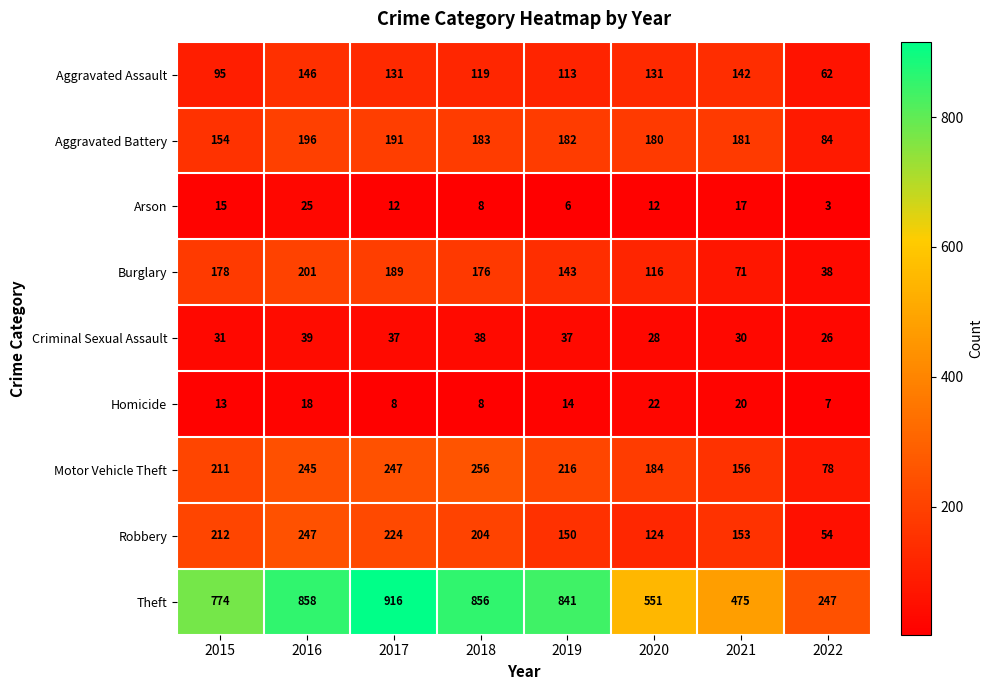

At 2015, list the series in order from largest to smallest.

Theft, Robbery, Motor Vehicle Theft, Burglary, Aggravated Battery, Aggravated Assault, Criminal Sexual Assault, Arson, Homicide